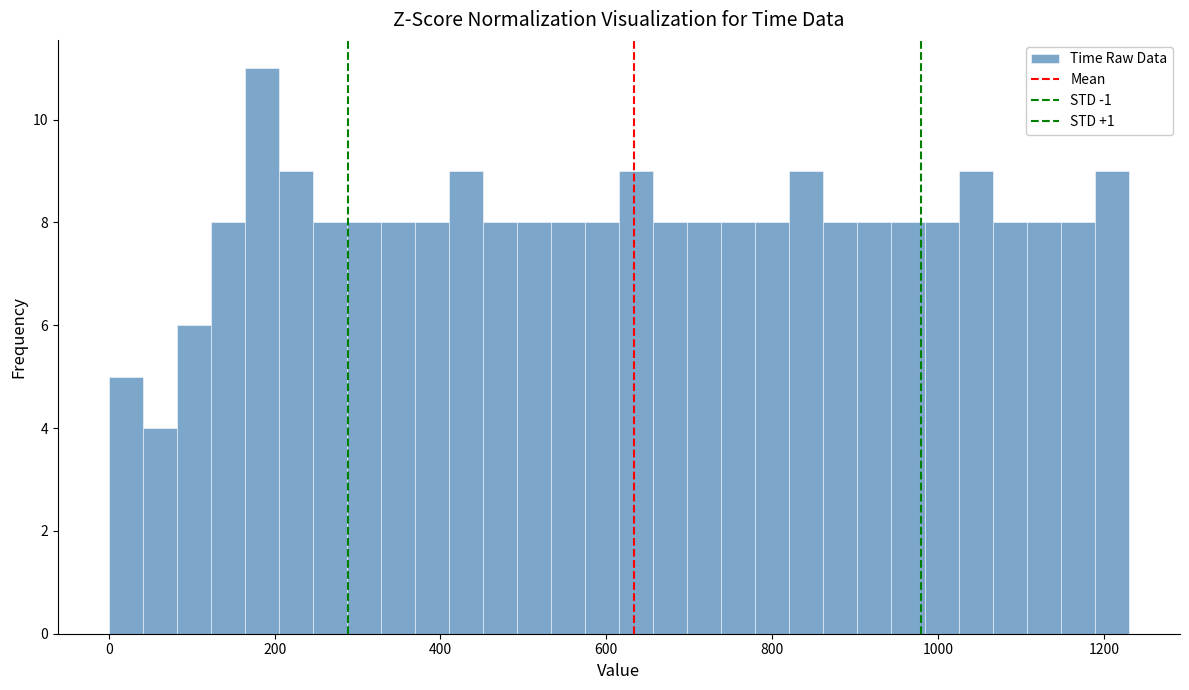

Around what value on the x-axis is the tallest bar? Give the approximate position of its centre, as read against the axis.

180